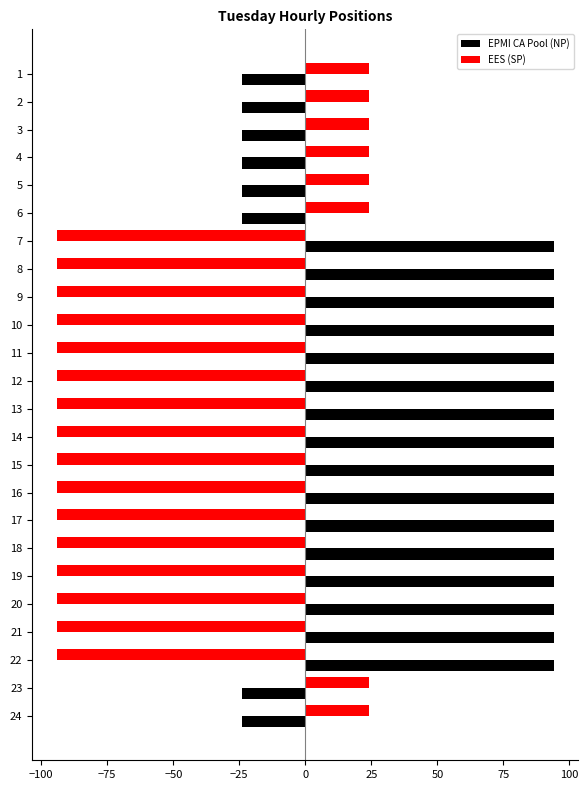

What is the difference between the highest and lowest values at 8?

188